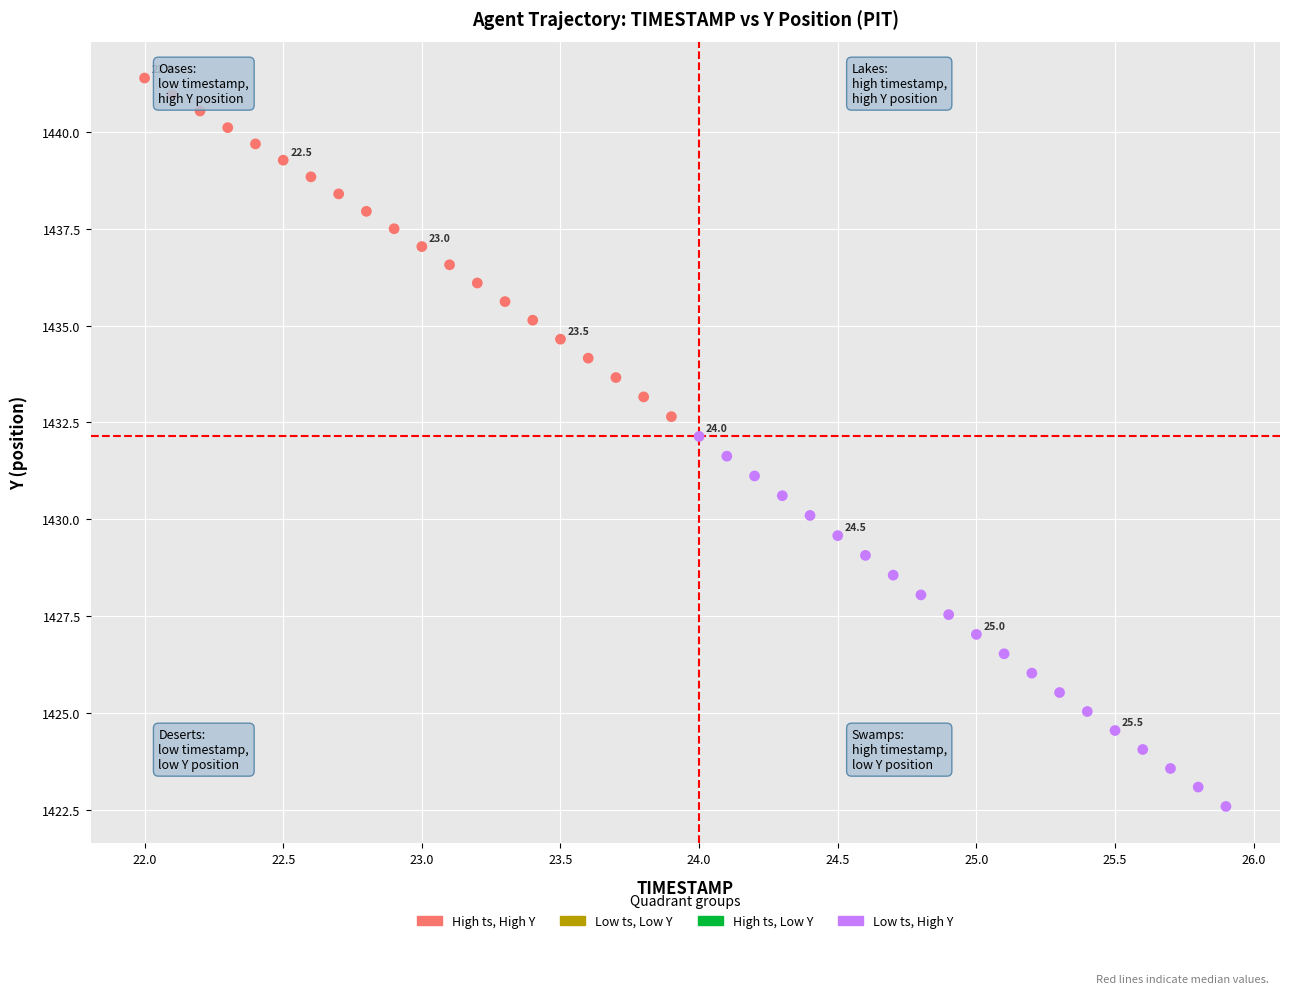

What is the range of Y values (max minus min)?

18.8